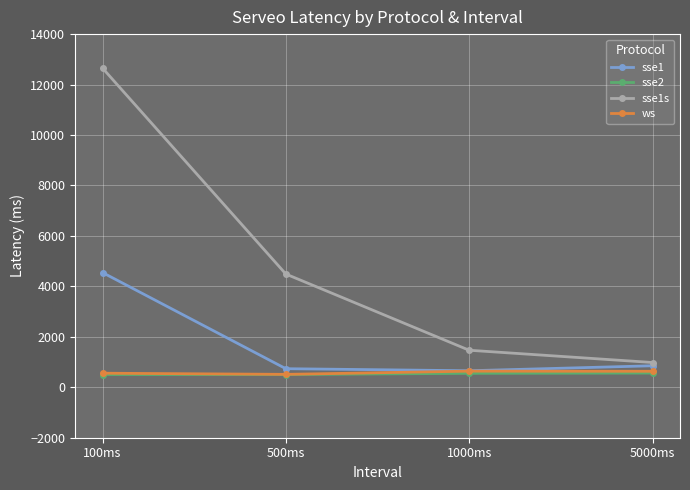

What is the label of the 4th point from the left?

5000ms